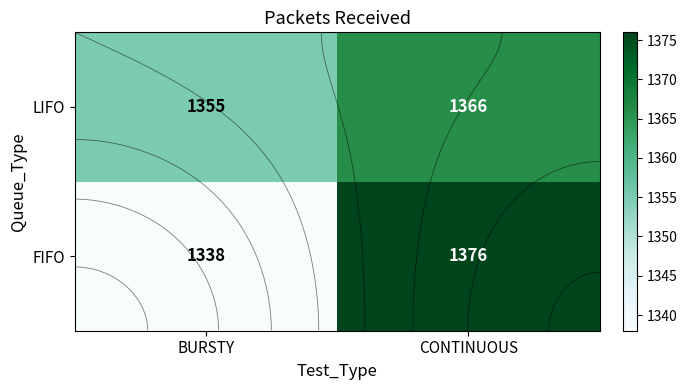

Rank the series by their maximum value, from highest to lowest.

FIFO, LIFO